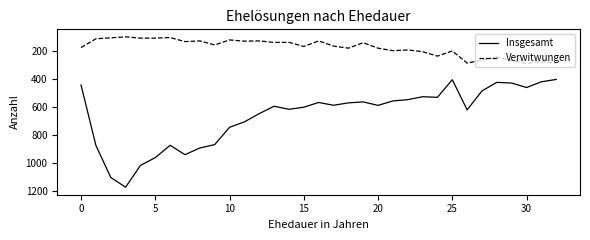

Which series has the widest spread of values?

Insgesamt